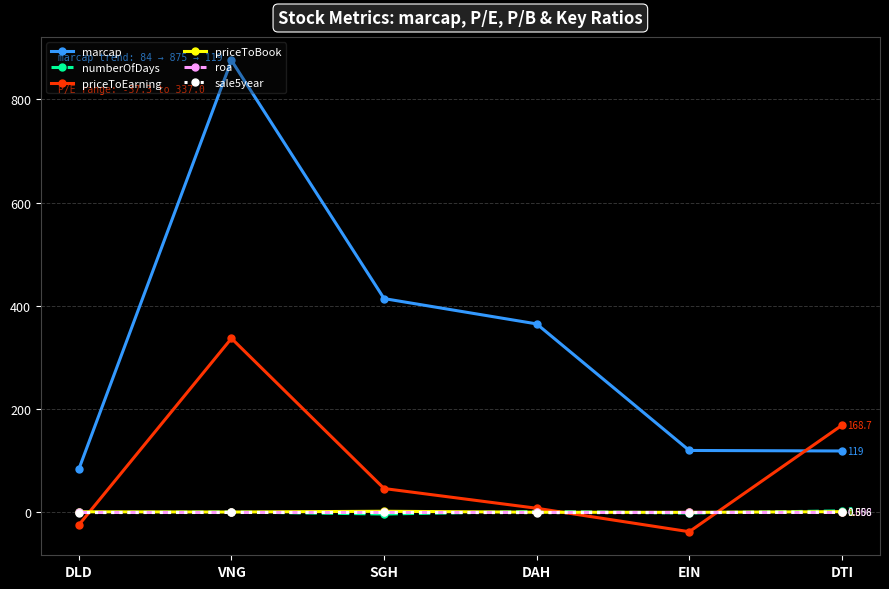

Where do priceToEarning and priceToBook first cross each other?

DLD and VNG